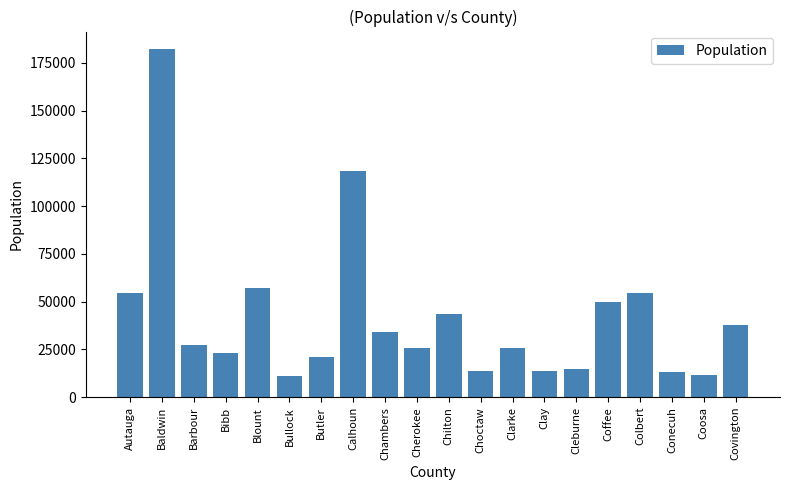

Read the value at Conecuh.

13228